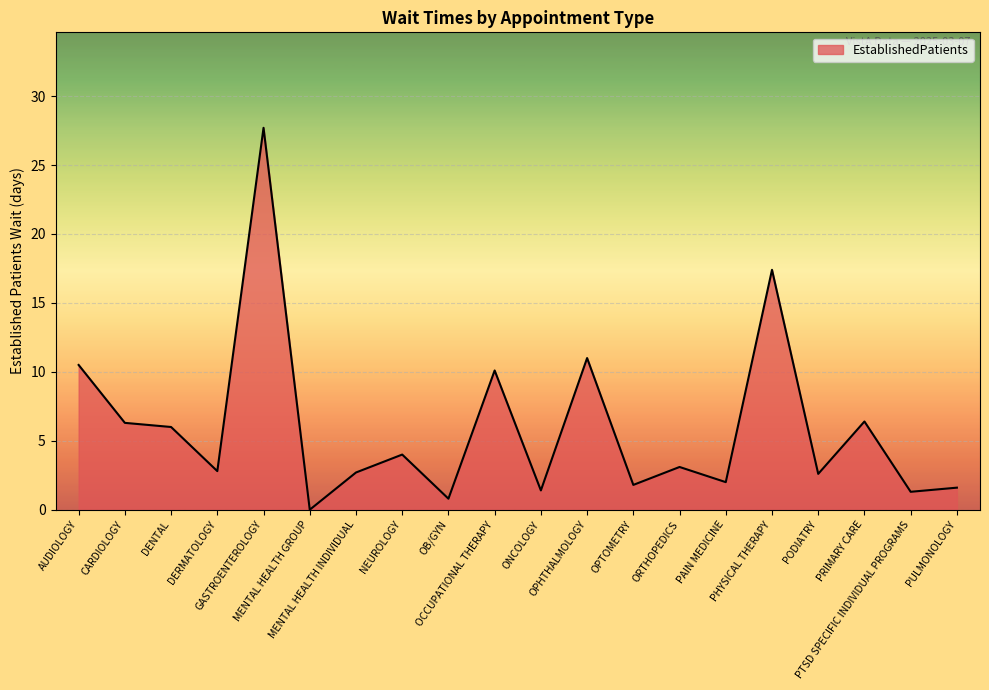

Approximately how many times larger is the value at PODIATRY compared to PTSD SPECIFIC INDIVIDUAL PROGRAMS?

2.0